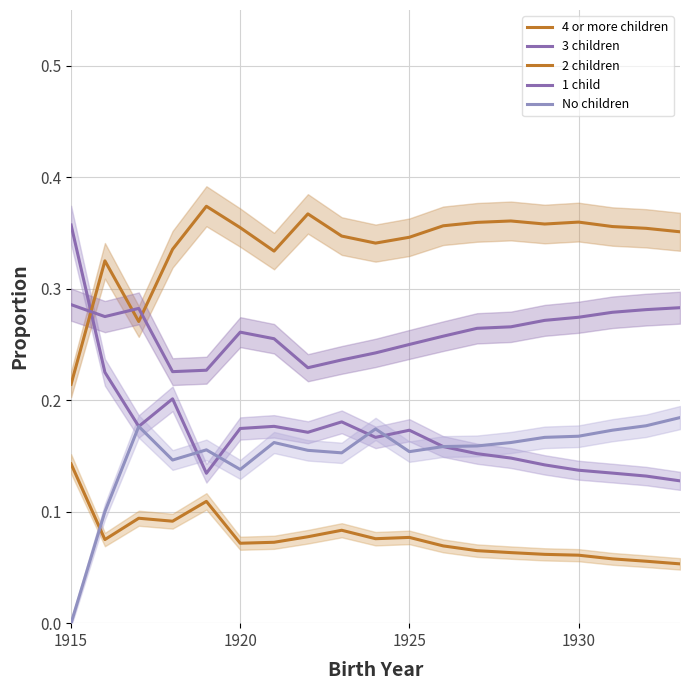

What is the lowest value of the 3 children series?

0.1